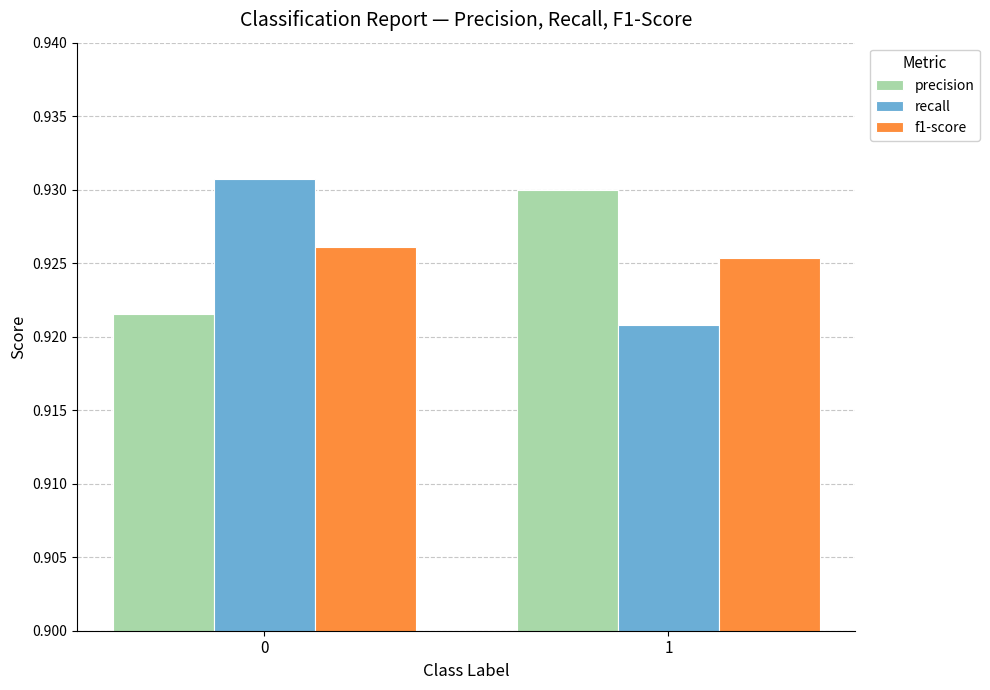

List the series in order of their peak value, highest first.

recall, precision, f1-score